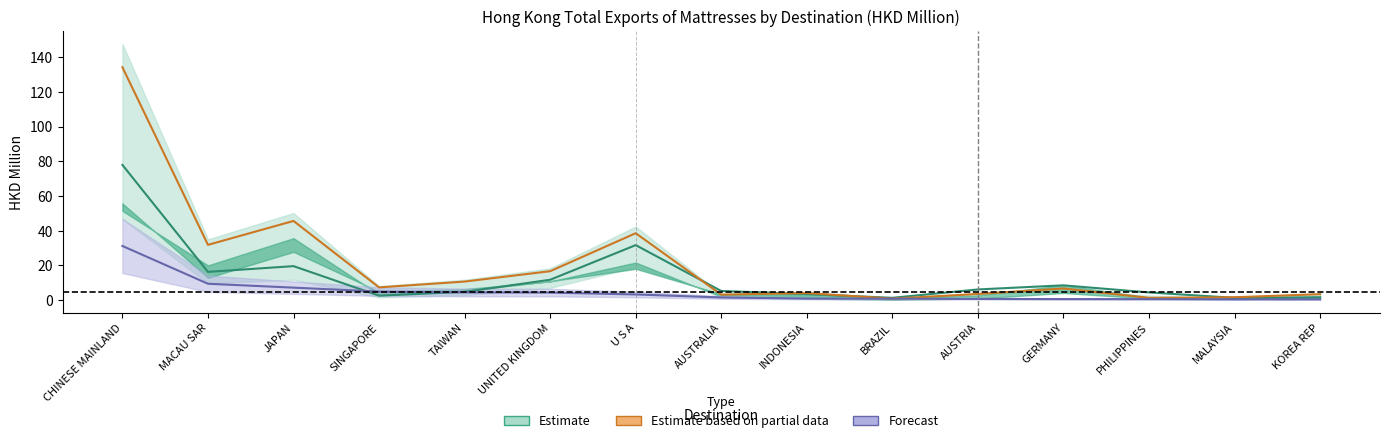

True or false: 201905 and 202005 intersect in this chart.

False